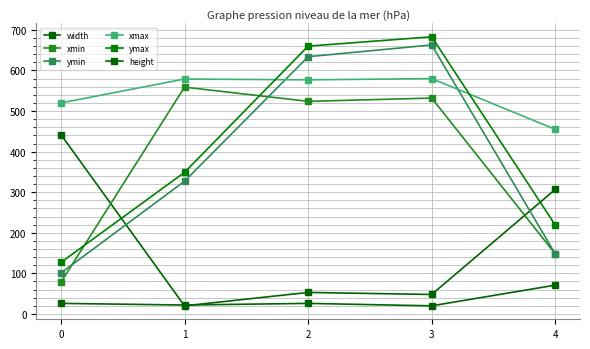

What is the maximum value shown in the chart?

683